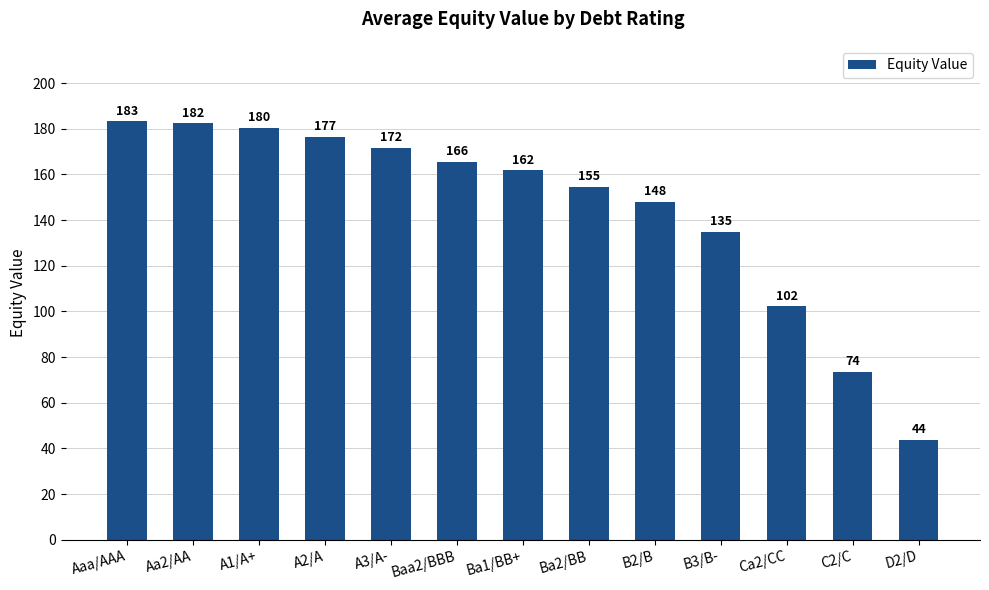

Read the value at B2/B.

148.0